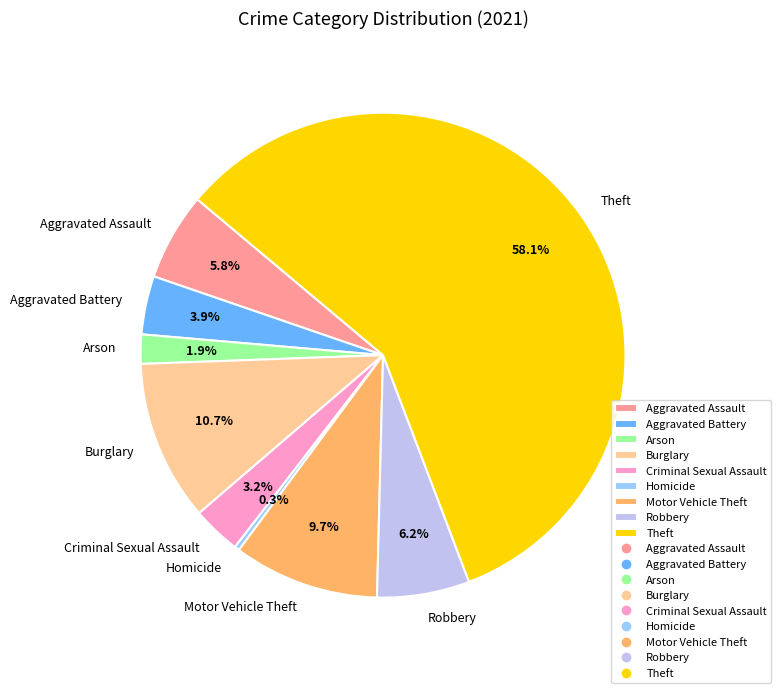

Is it true that Burglary is 25% of the pie?

False